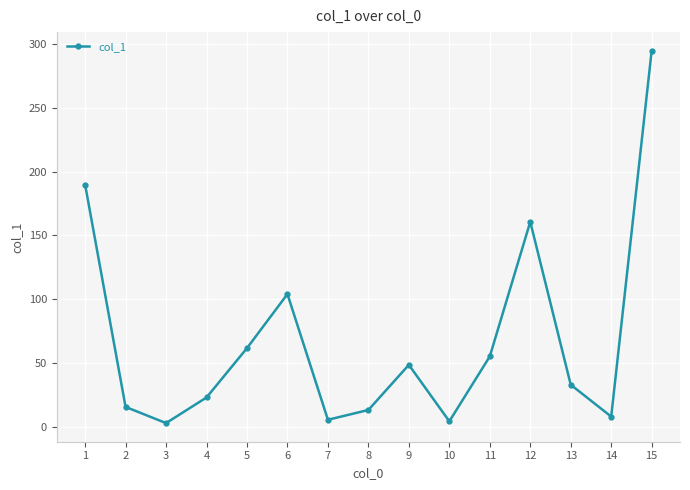

The value at 14 is 7.9. True or false?

True